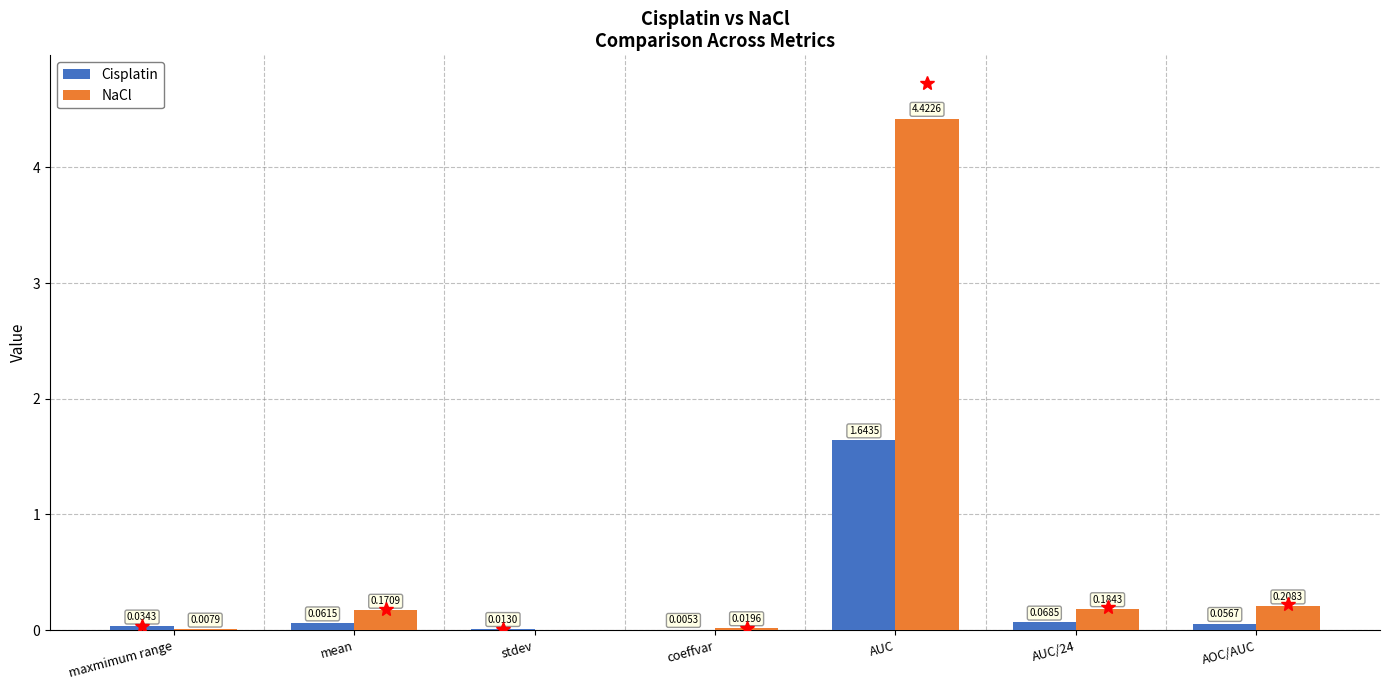

Which series has the widest spread of values?

NaCl